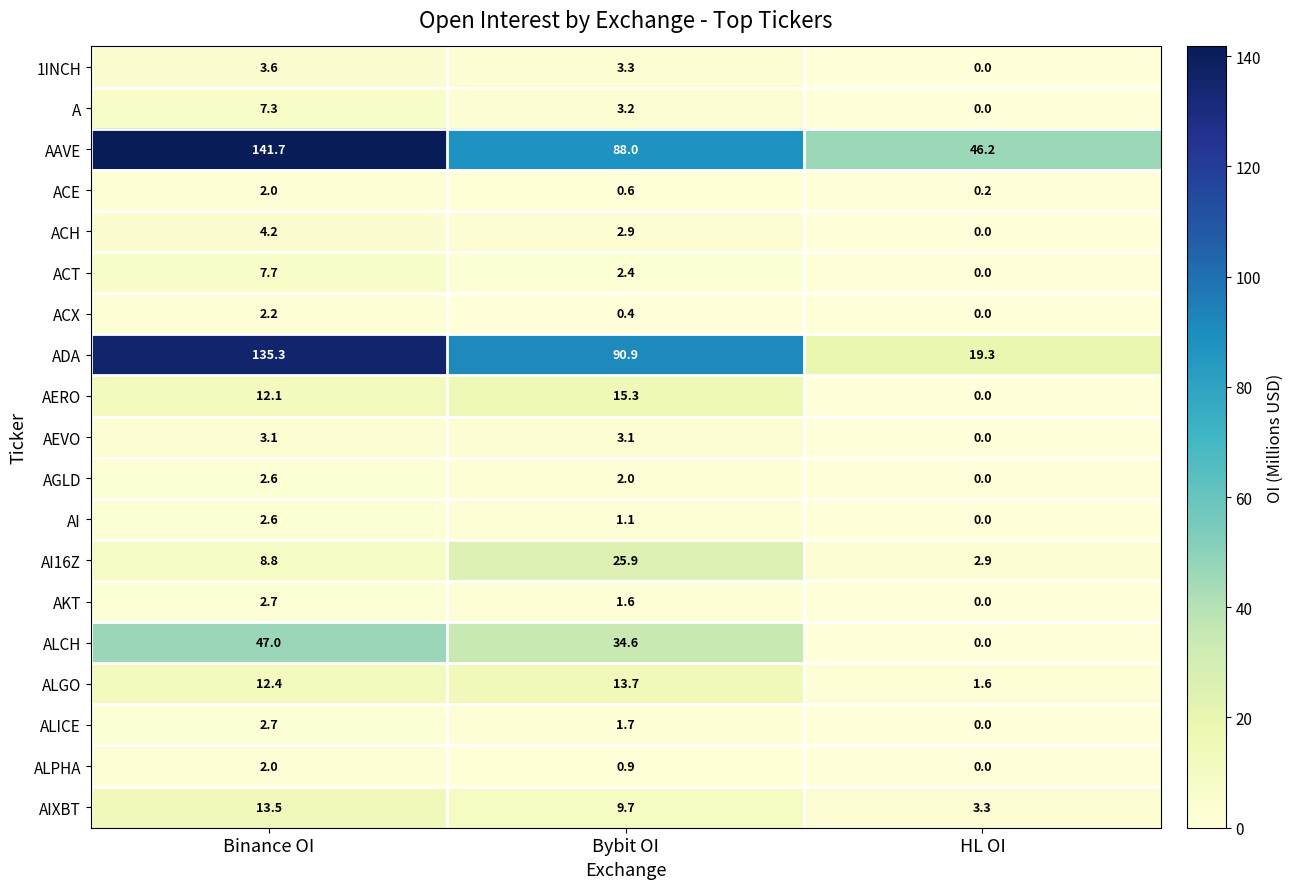

Which series has the largest total across all categories?

AAVE